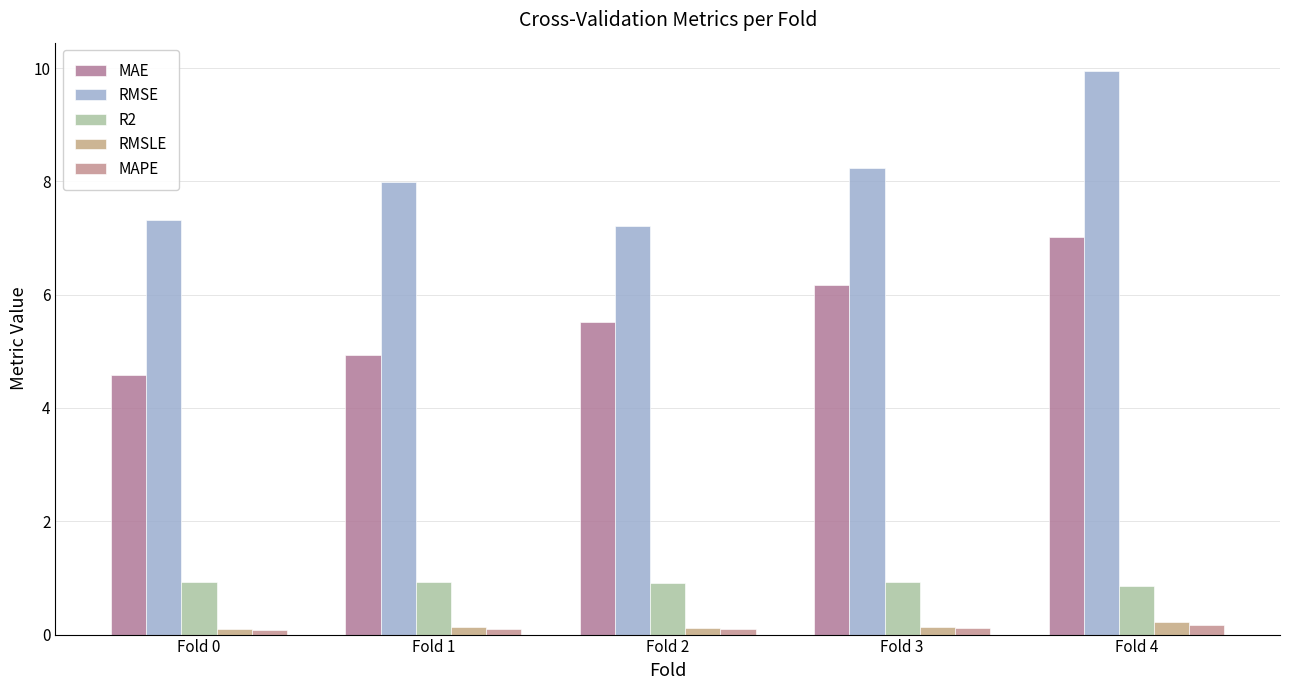

What is the greatest value displayed?

10.0